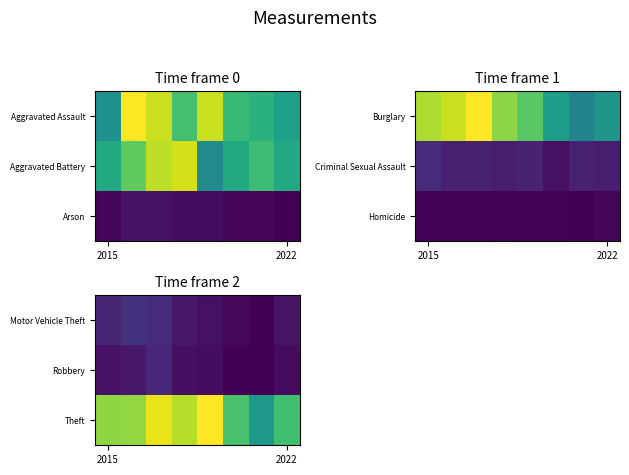

What is the total value across all series at 4?

1011